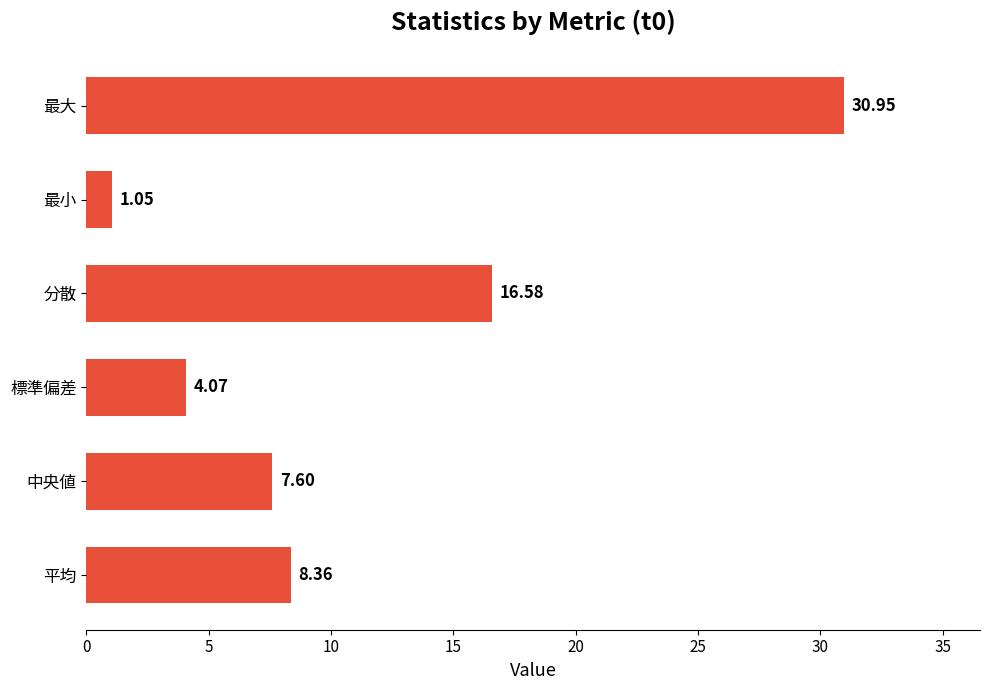

Which label corresponds to the largest value in the chart?

最大